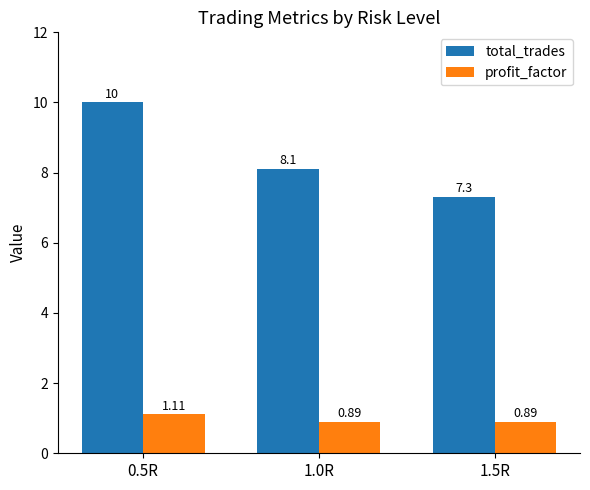

What is the average value of the total_trades series?

8.5